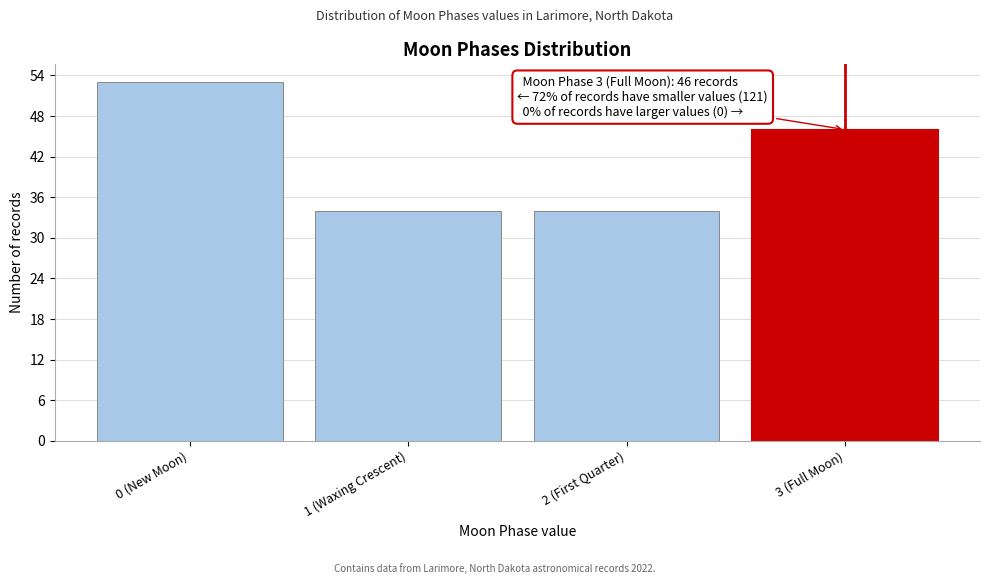

Reading left to right, extract all data points from this chart.

0 (New Moon)=53	1 (Waxing Crescent)=34	2 (First Quarter)=34	3 (Full Moon)=46